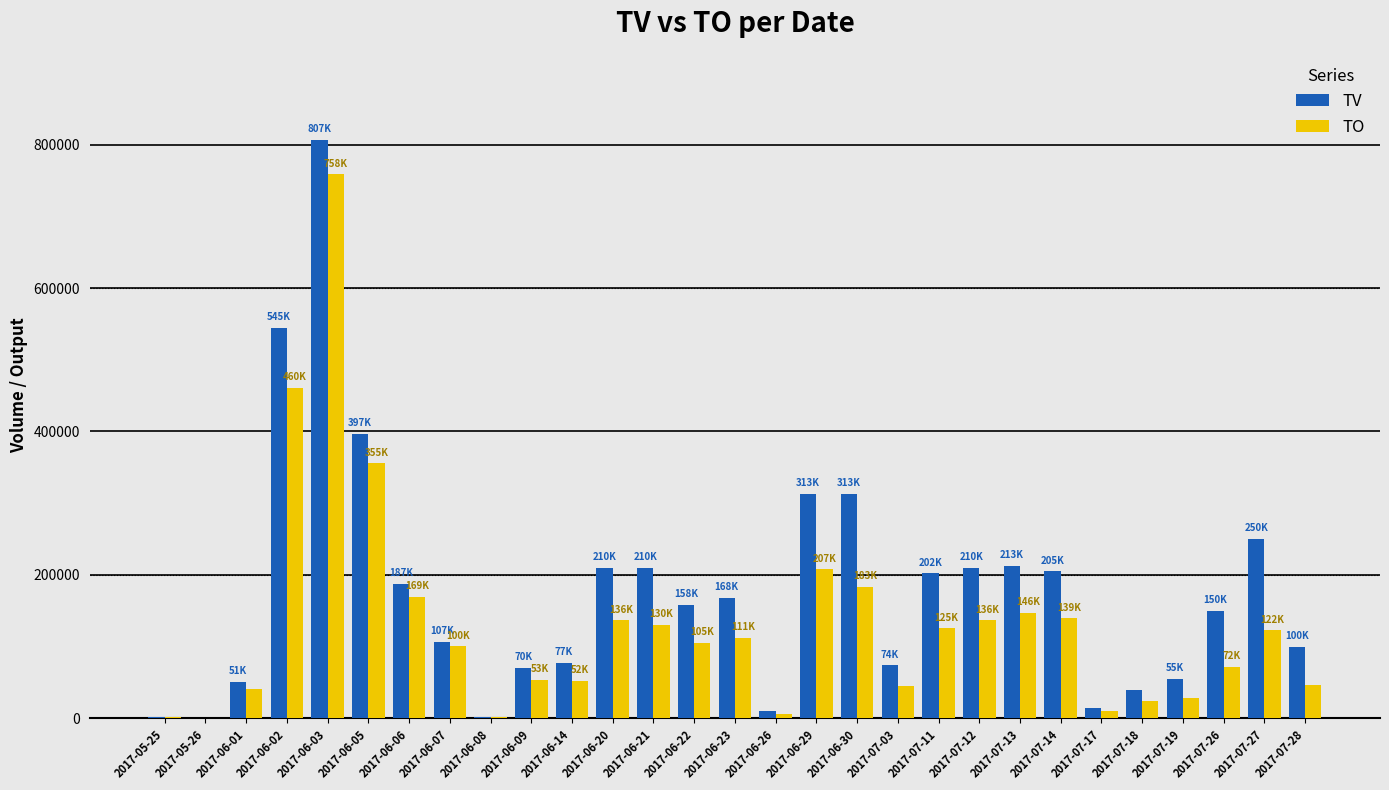

What is the sum of all TO values?

3771900